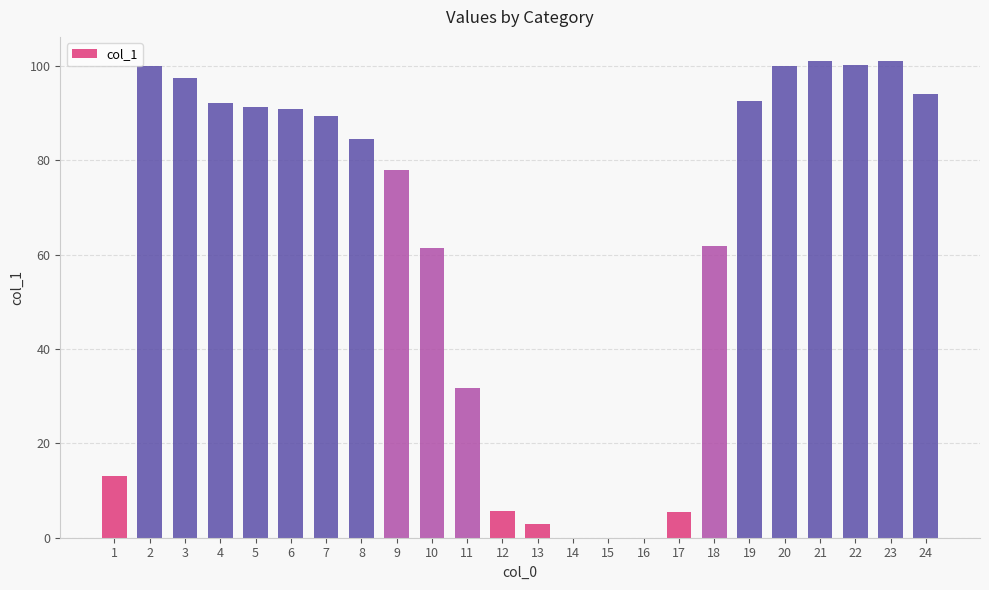

What is the sum of all values?

1495.7